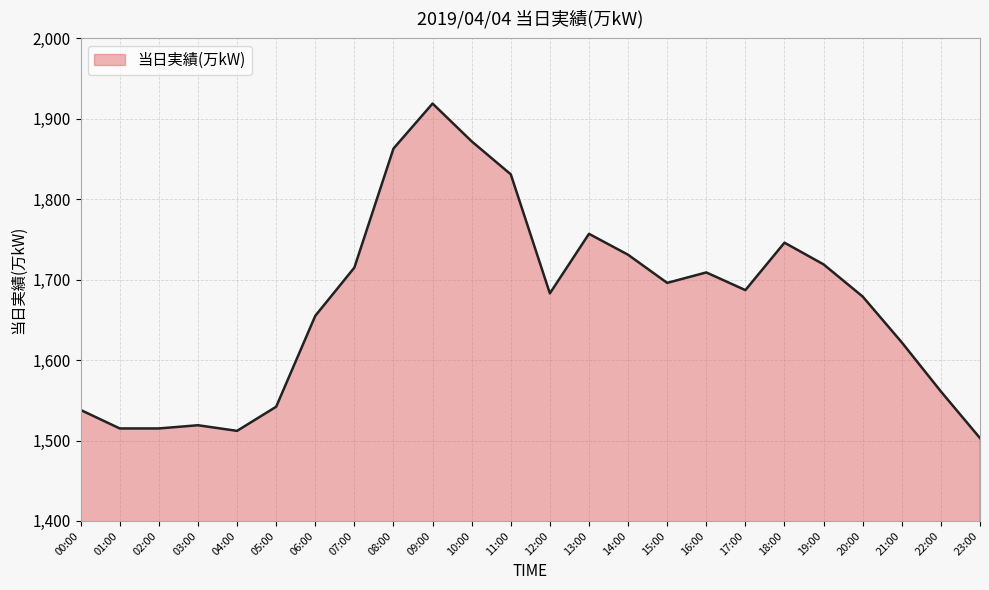

Approximately how many times larger is the value at 22:00 compared to 12:00?

0.9